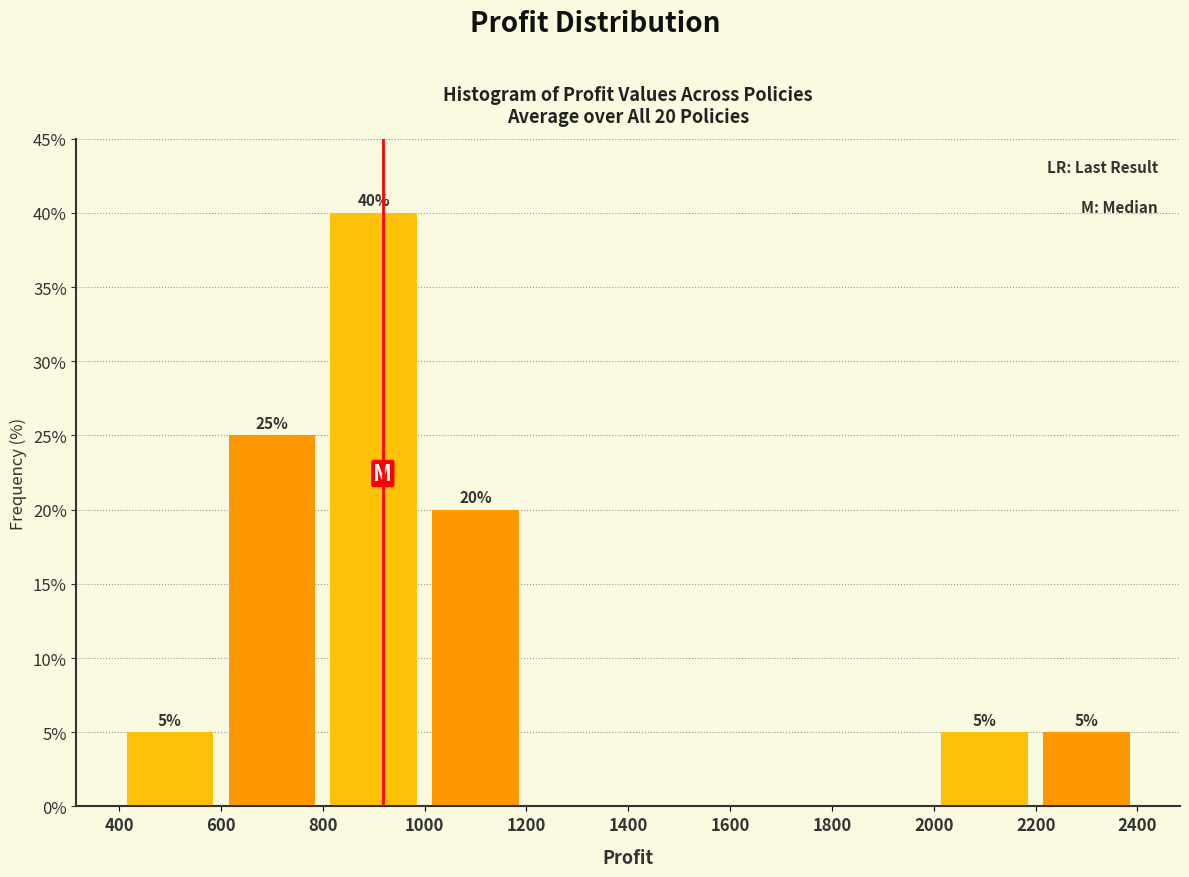

Which range on the x-axis has the tallest bar?

800 to 1000